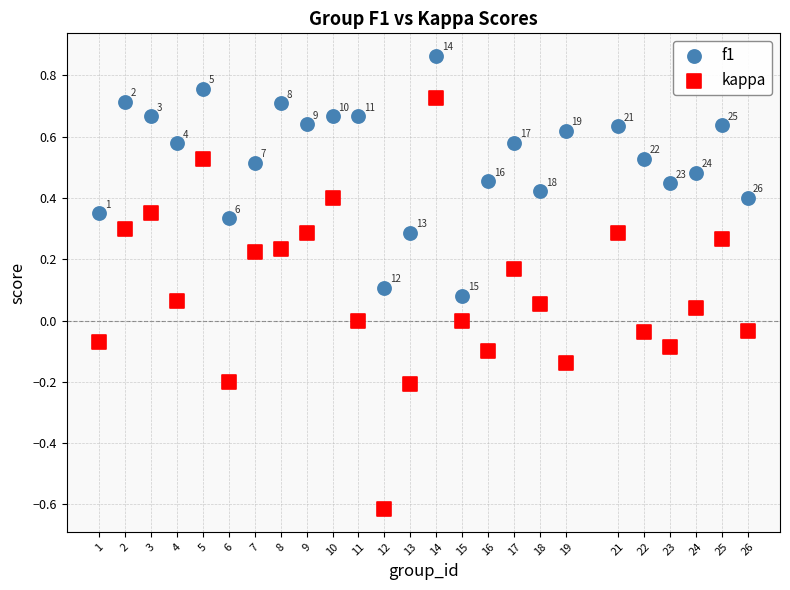

What are all the series names shown in the legend?

f1, kappa